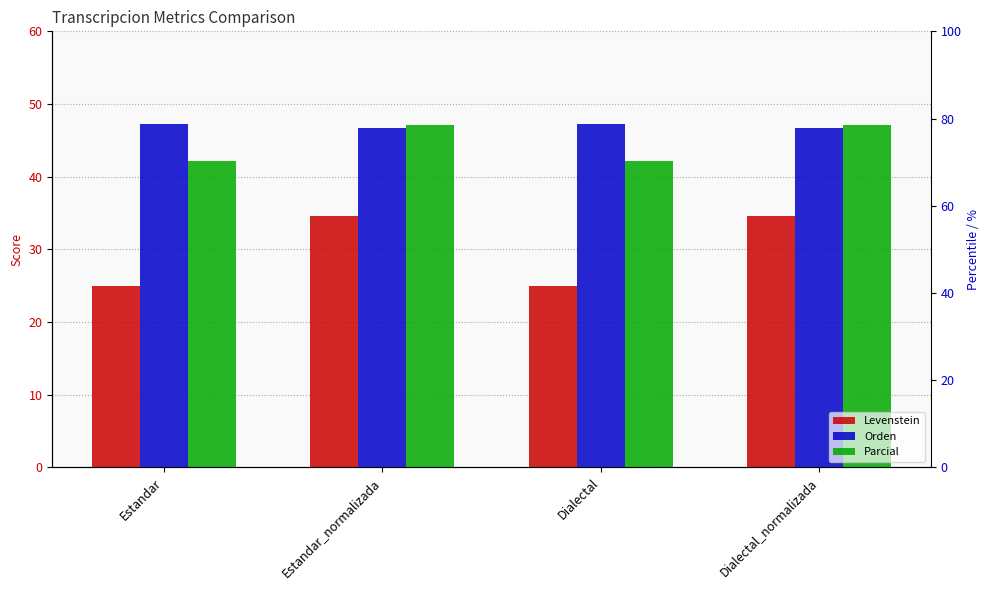

What is the minimum value shown in the chart?

25.0